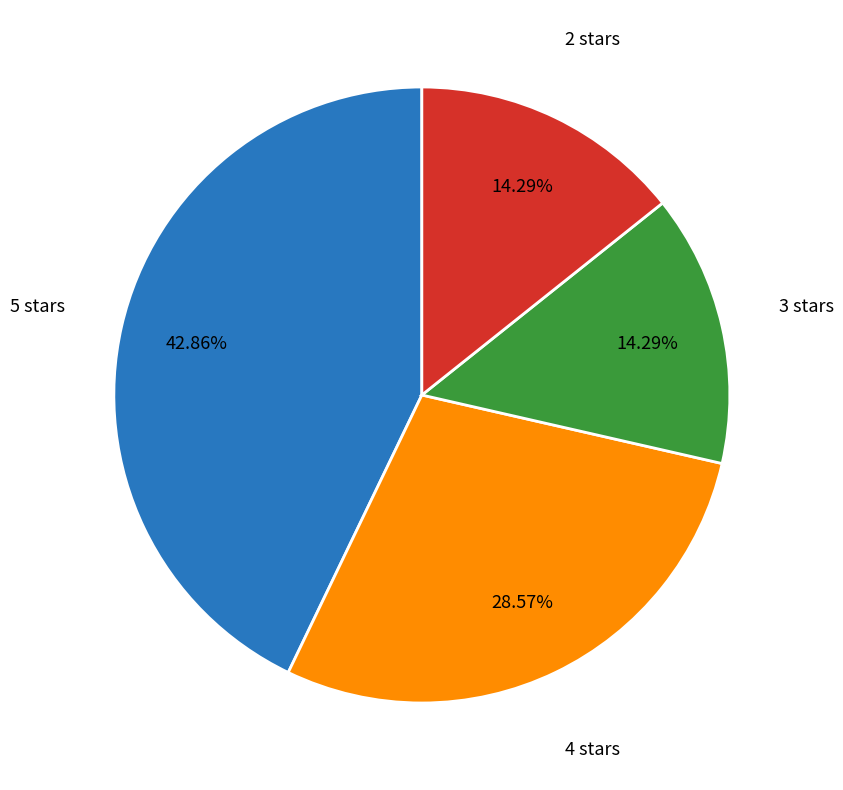

How many slices are in this pie chart?

4